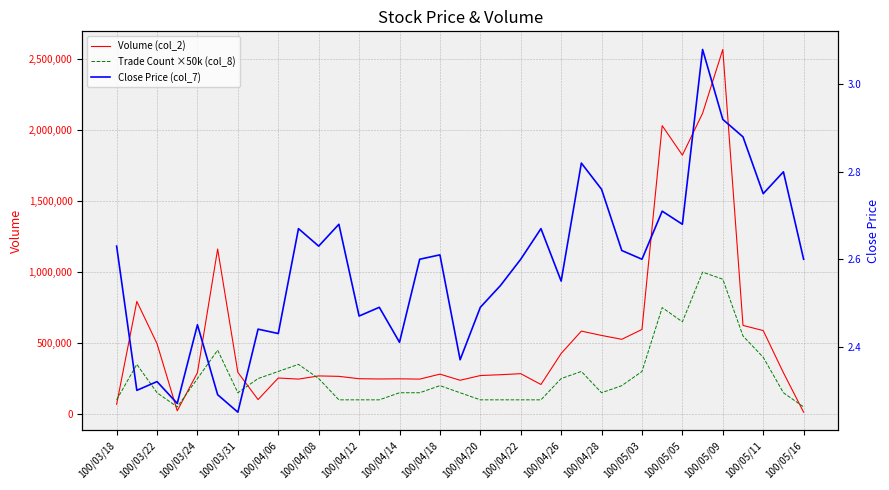

Which series has the largest total across all categories?

Volume (col_2)